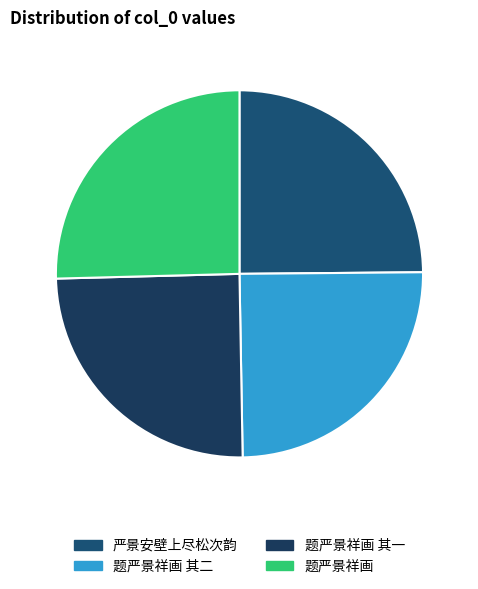

Combined, do 题严景祥画 其二 and 题严景祥画 account for over 50%?

Yes